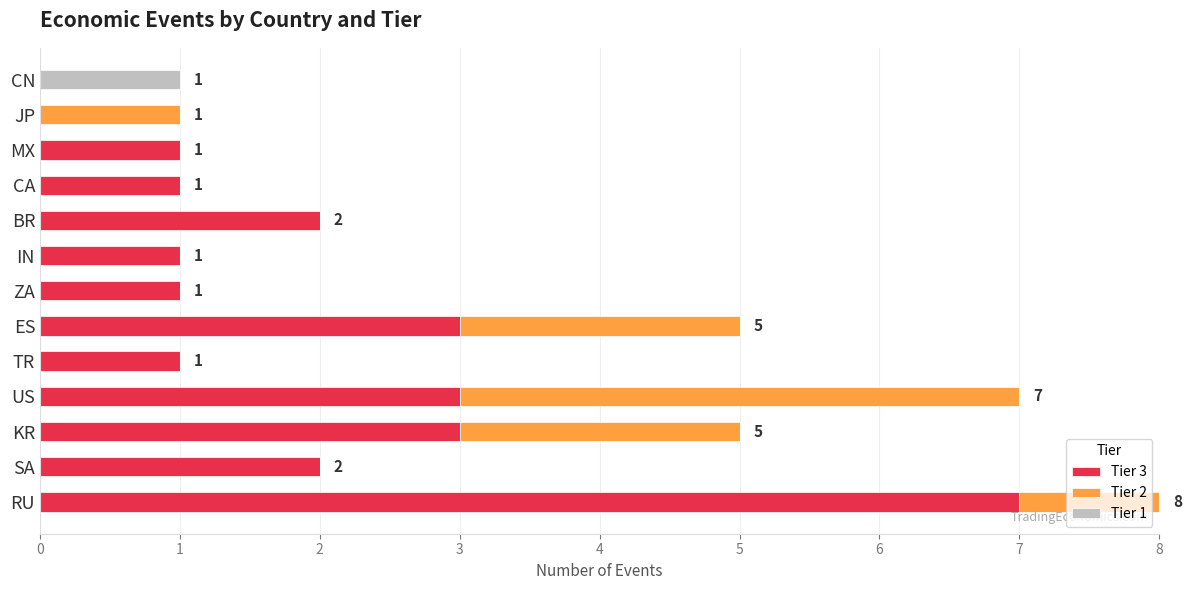

Is it true that Tier 3 equals 2 at BR?

True